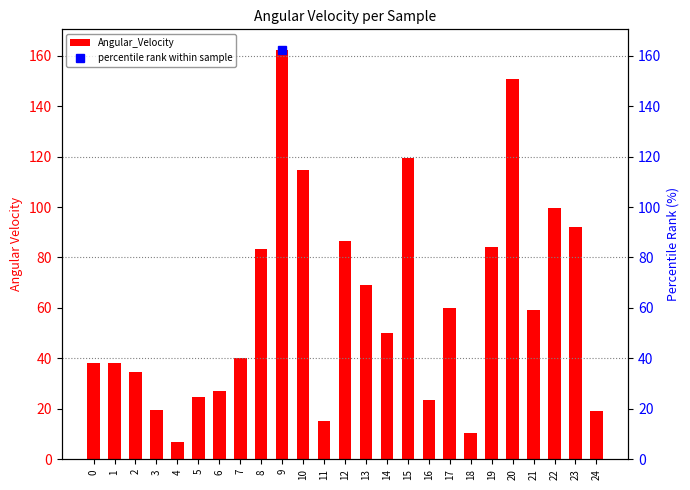

Which category has the highest value across all series?

9